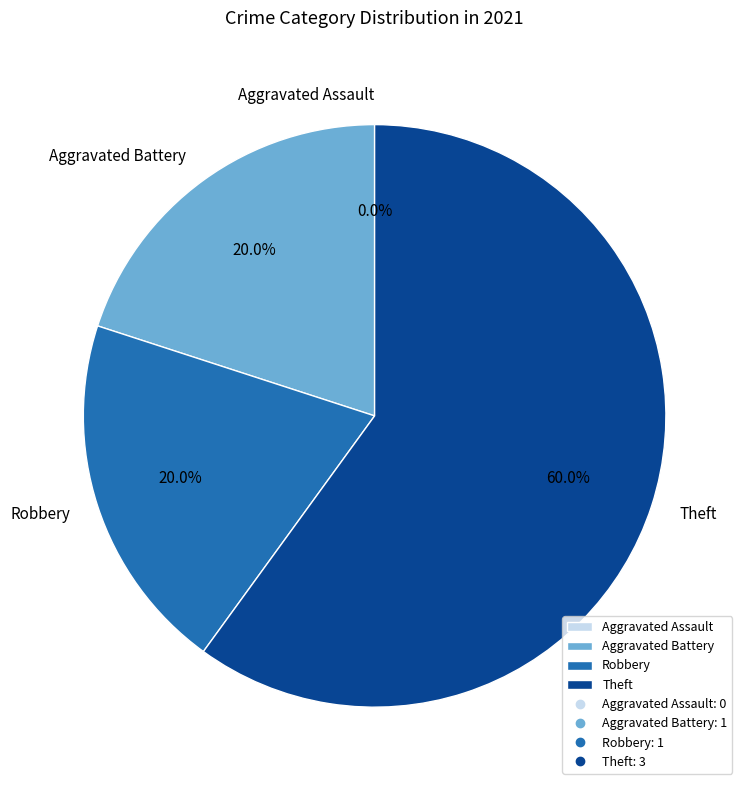

To the nearest percent, what portion does Robbery represent?

20%